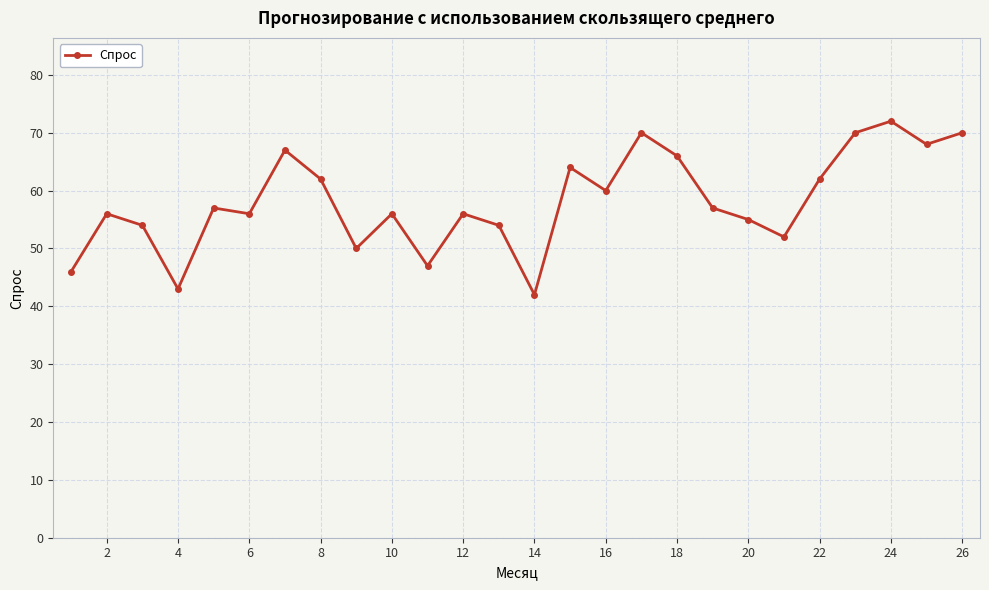

What is the value of the 12th point from the left?

56